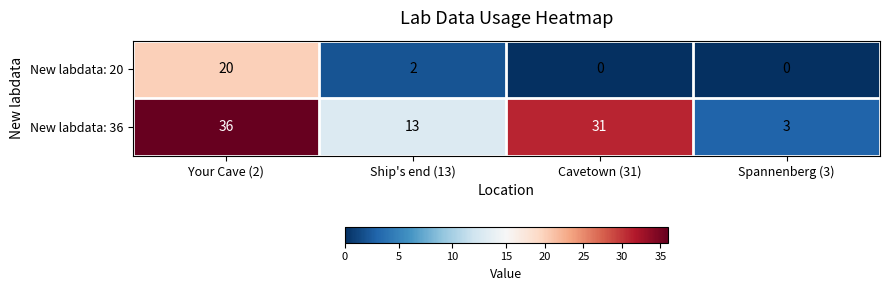

At which label does New labdata: 36 reach its minimum?

Spannenberg (3)